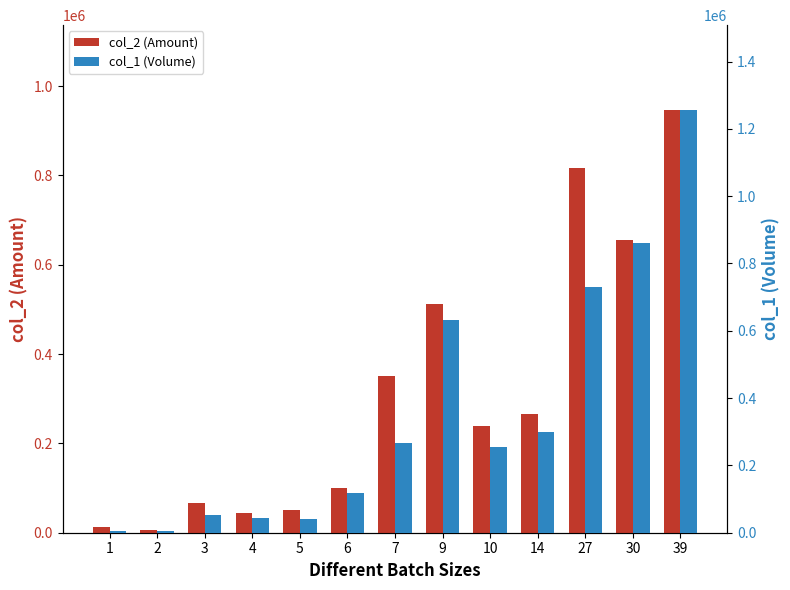

At which label does col_2 (Amount) first exceed 240000?

7